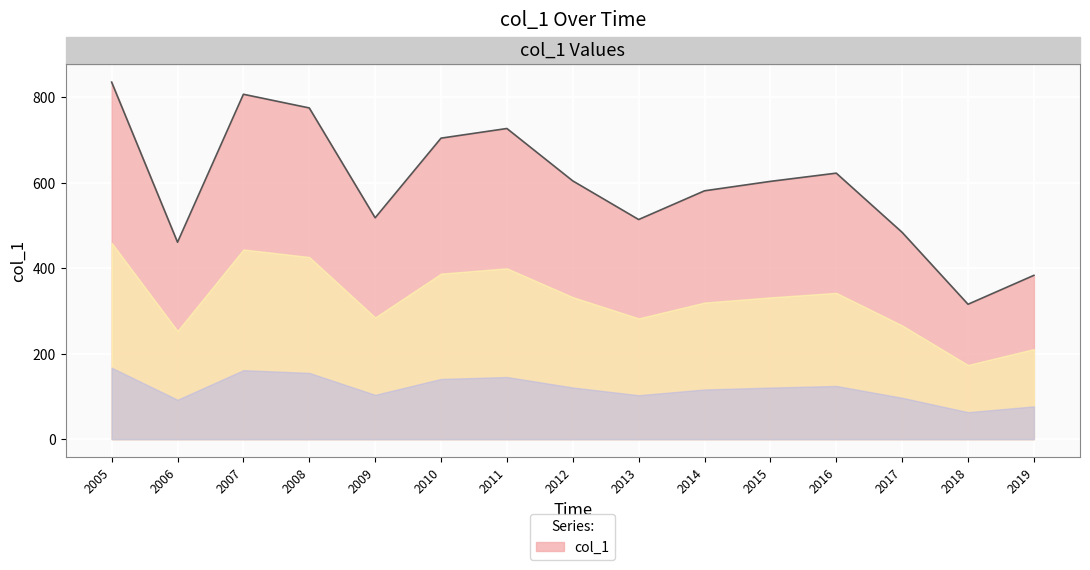

The value at 2019 is 383.4. True or false?

True